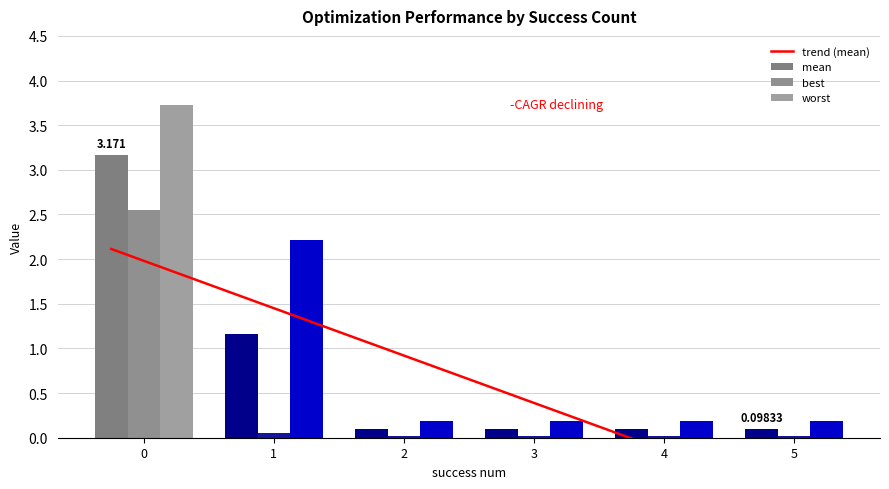

What is the approximate value of worst at 5?

0.2